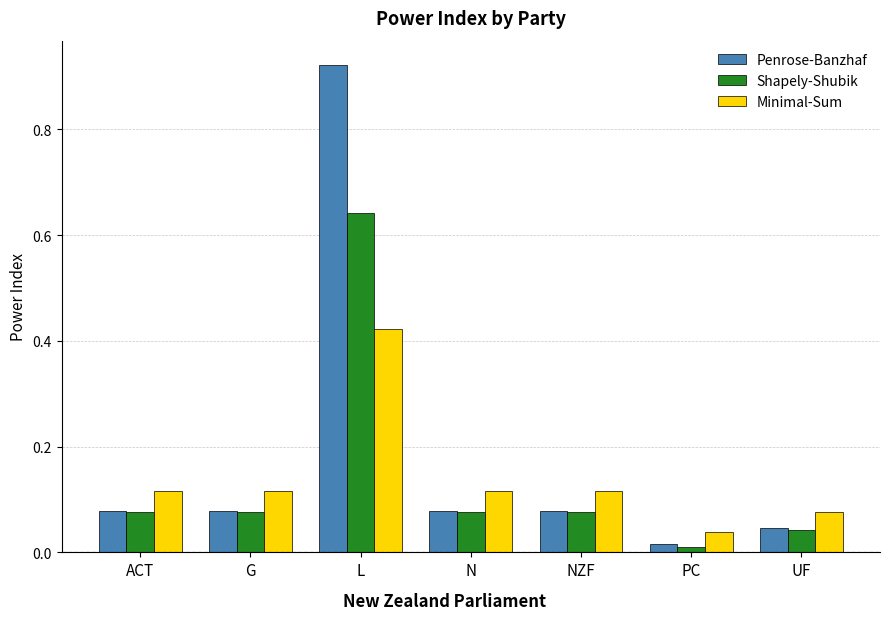

Is the value of Penrose-Banzhaf at NZF greater than the value of Minimal-Sum at ACT?

No